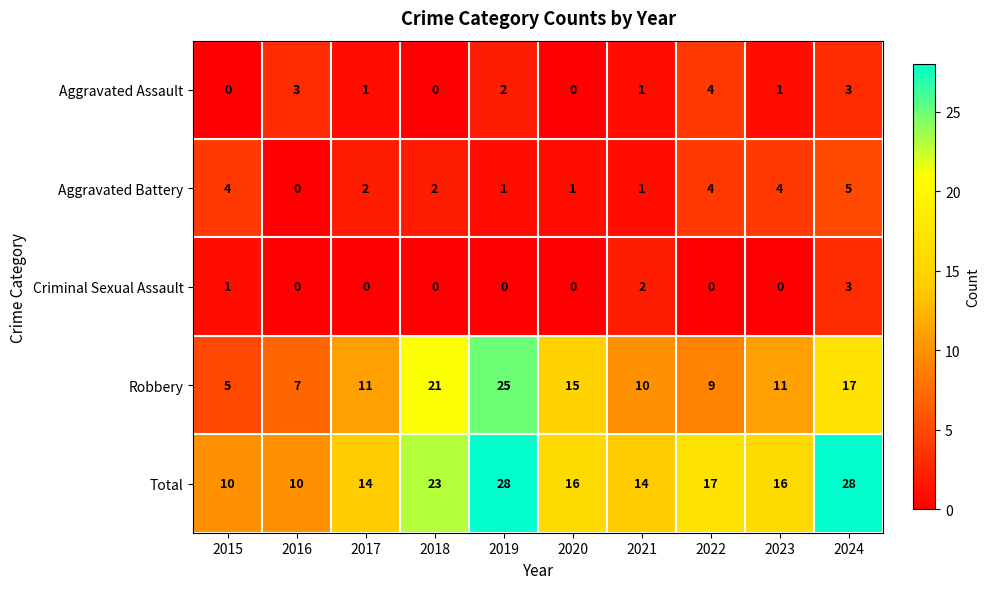

Which series has the widest spread of values?

Robbery